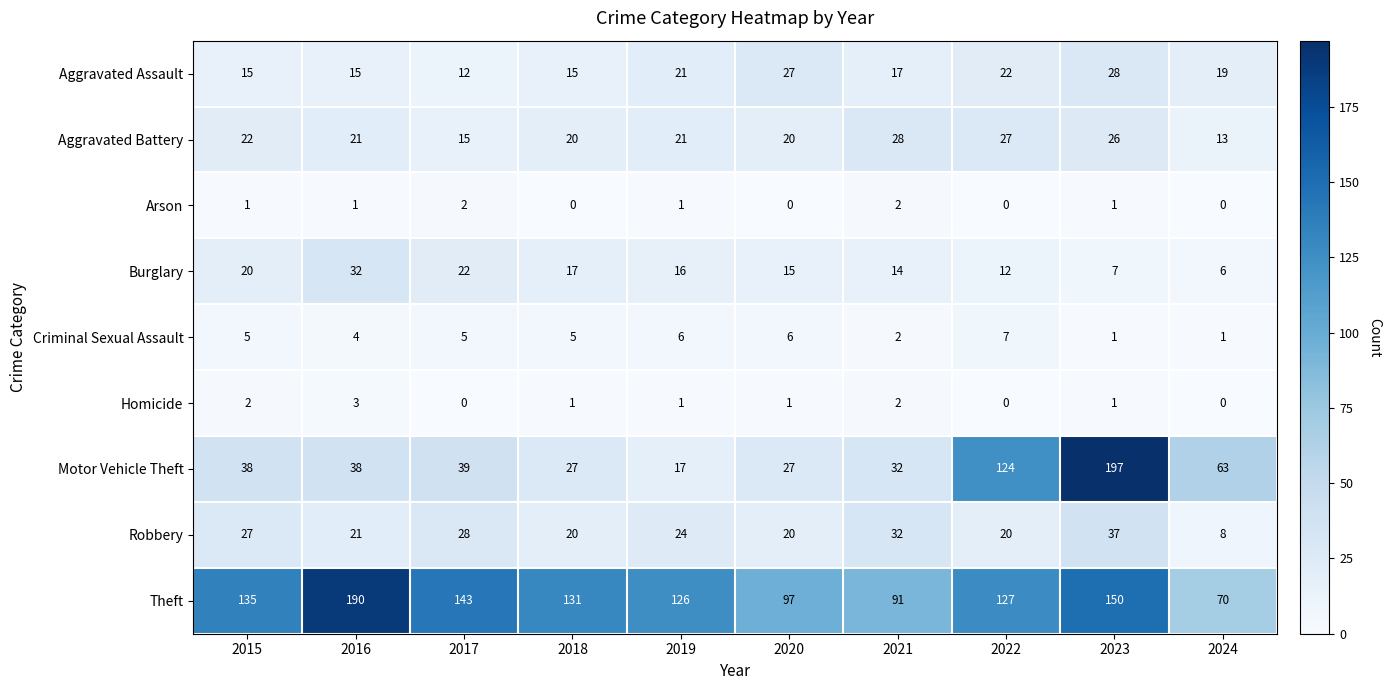

The Theft series shows 150 at 2023. True or false?

True